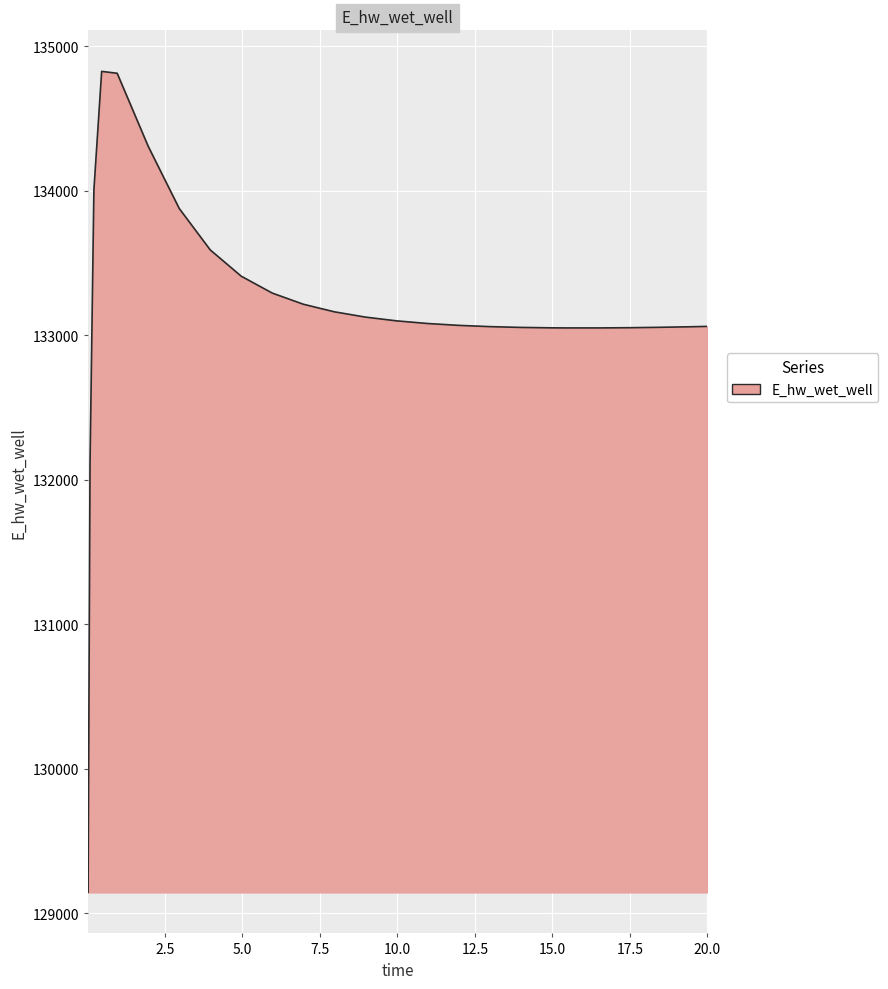

What is the greatest value displayed?

134825.2